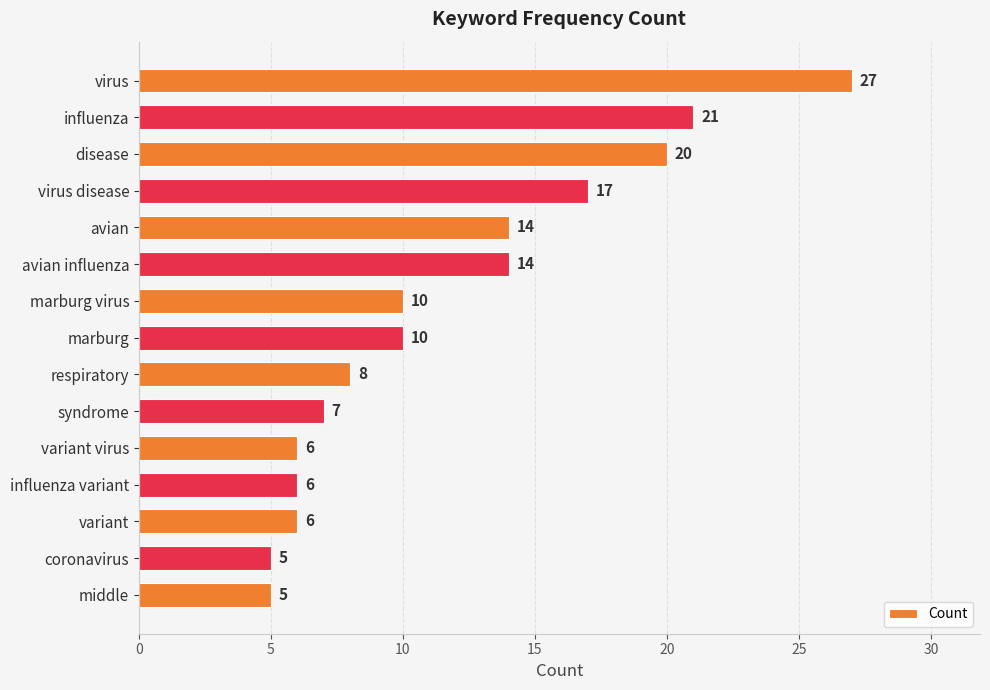

Between avian influenza and virus, which is larger?

virus